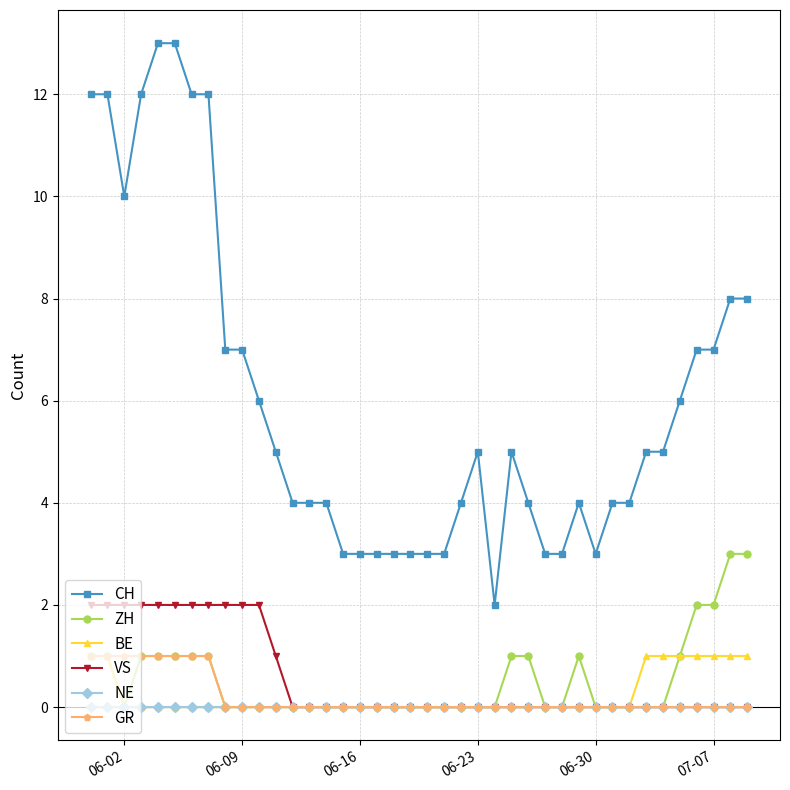

What are all the series names shown in the legend?

CH, ZH, BE, VS, NE, GR